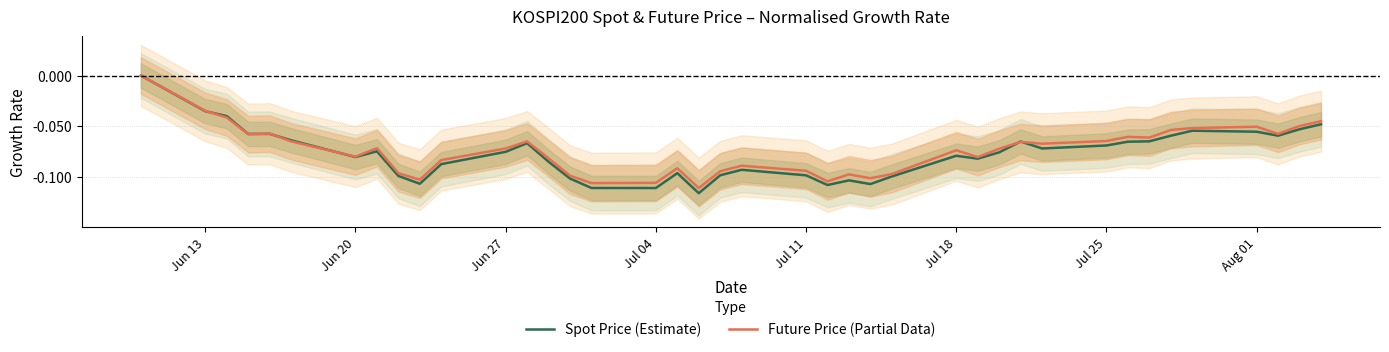

True or false: Spot Price (Estimate) has a value of -0.2 at Jul 04.

False